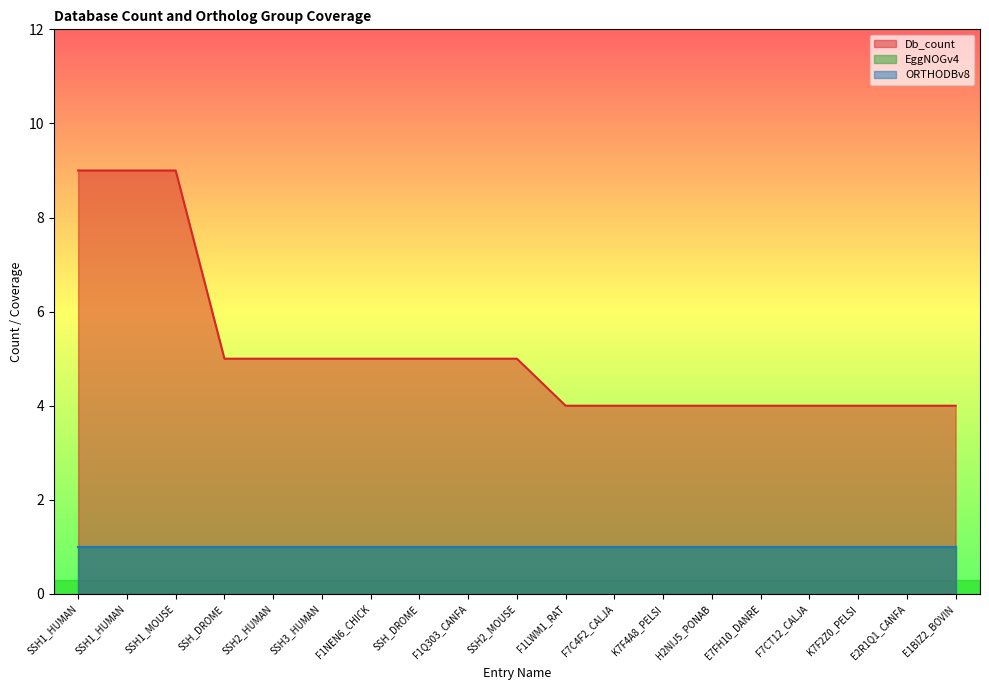

Reading right to left, what are all the values shown in this chart?

Db_count: 4	4	4	4	4	4	4	4	4	5	5	5	5	5	5	5	9	9	9
EggNOGv4: 1	1	1	1	1	1	1	1	1	1	1	1	1	1	1	1	1	1	1
ORTHODBv8: 1	1	1	1	1	1	1	1	1	1	1	1	1	1	1	1	1	1	1